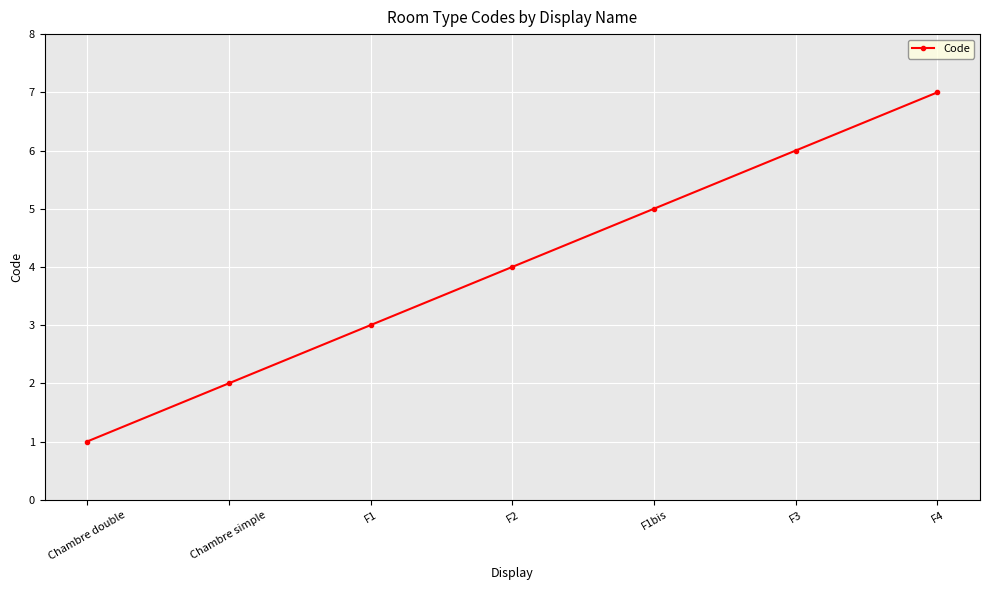

What is the change in value from F1 to F3?

+3